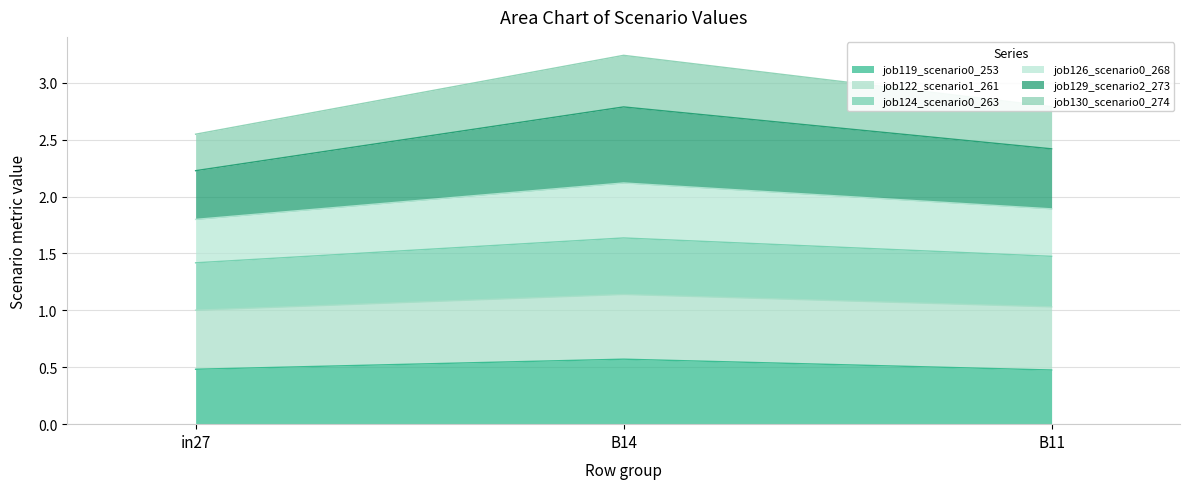

What is the value of the job119_scenario0_253 point at the 1st from the left?

0.5